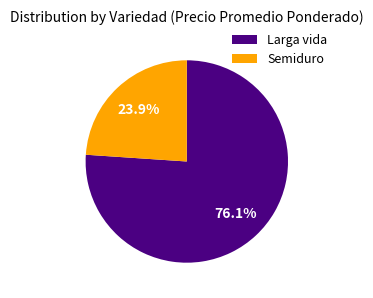

Which category has the smallest portion of the pie?

Semiduro